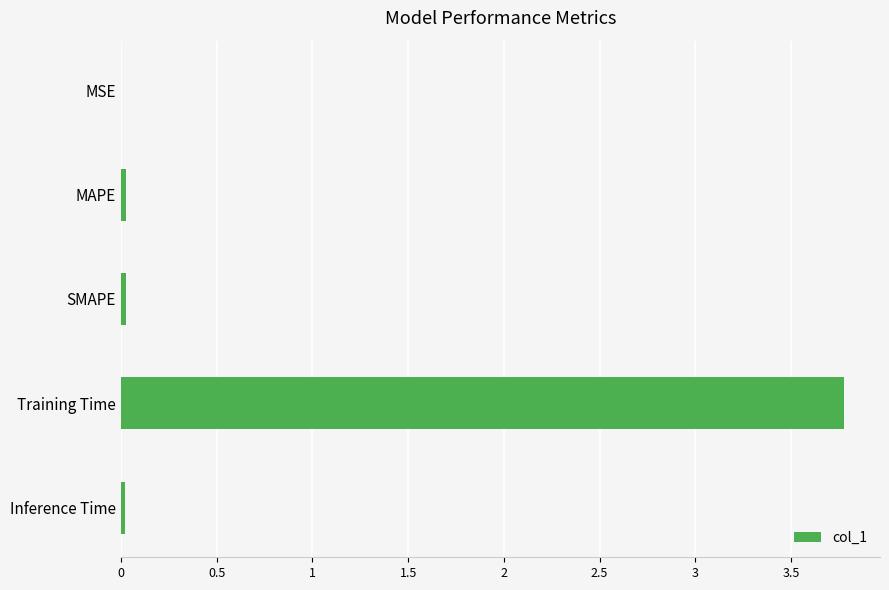

What is the greatest value displayed?

3.8